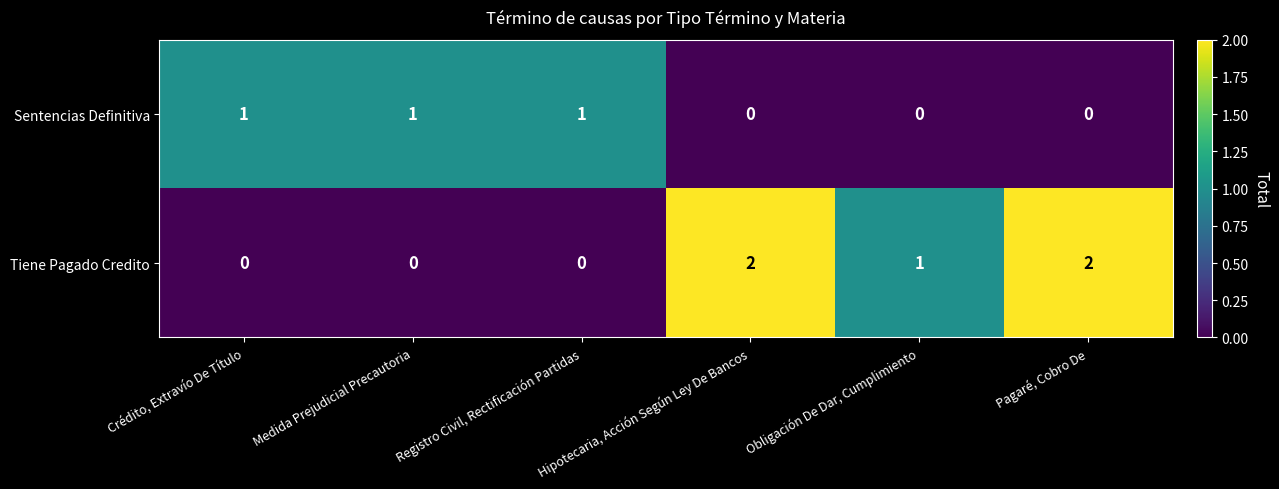

At which label does Tiene Pagado Credito first exceed 1?

Hipotecaria, Acción Según Ley De Bancos